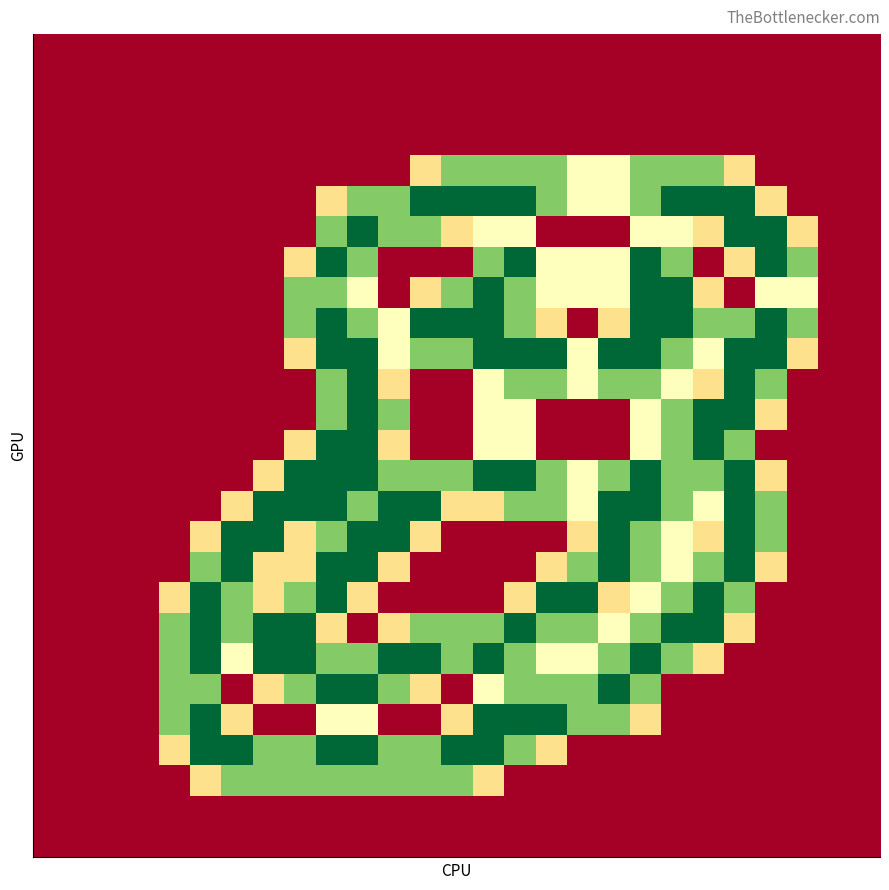

At how many categories does at least one series exceed 0?

21